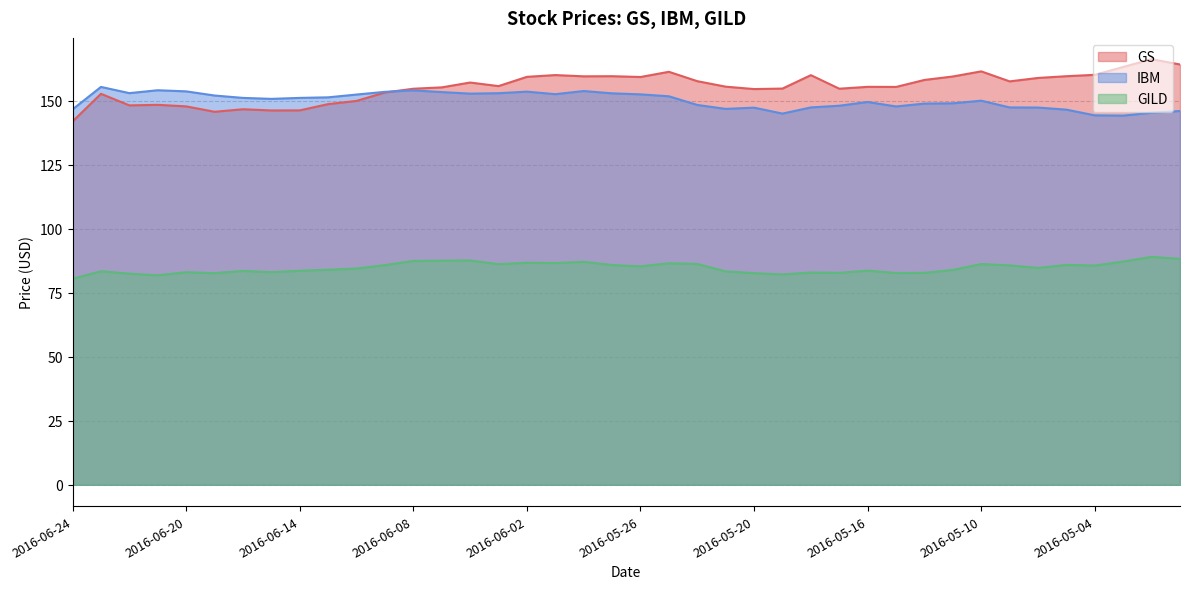

What is the highest value of the IBM series?

155.3